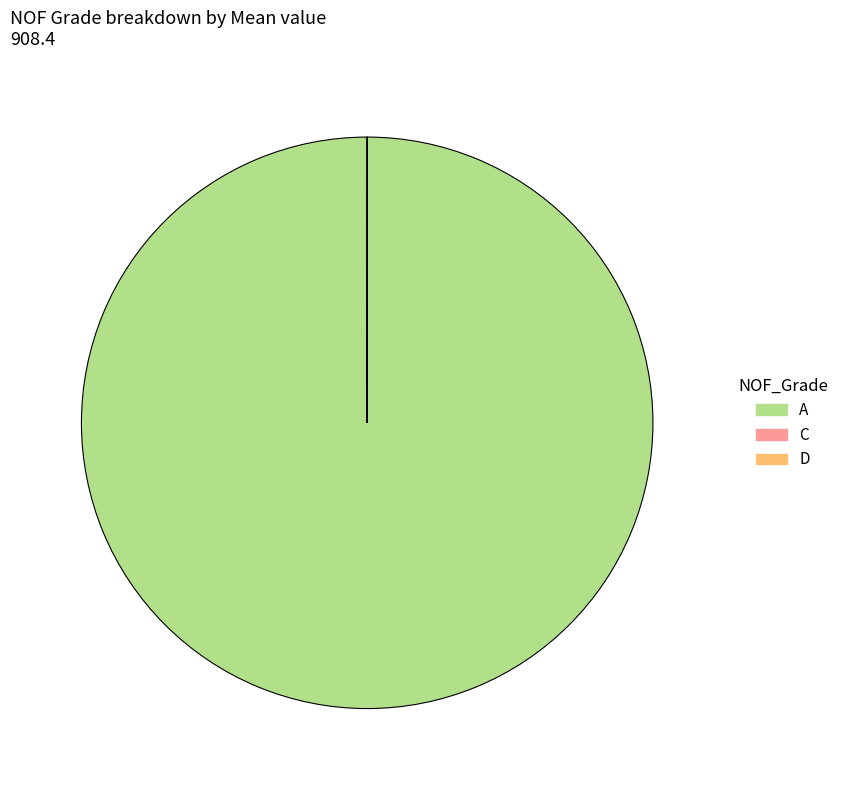

Is there a majority slice in this chart?

Yes